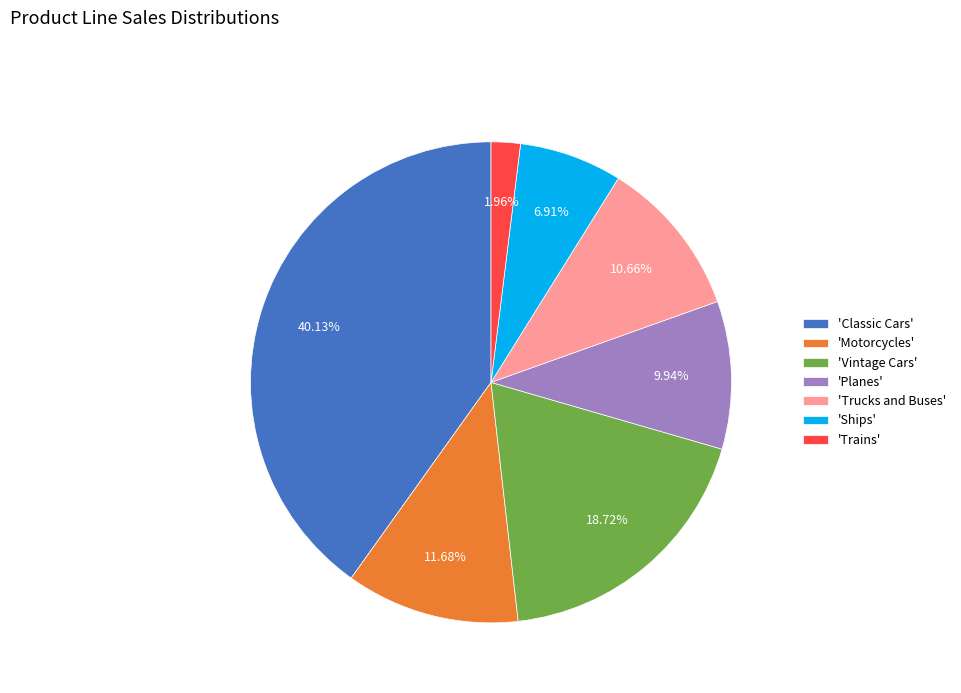

Which category has the biggest portion of the pie?

'Classic Cars'